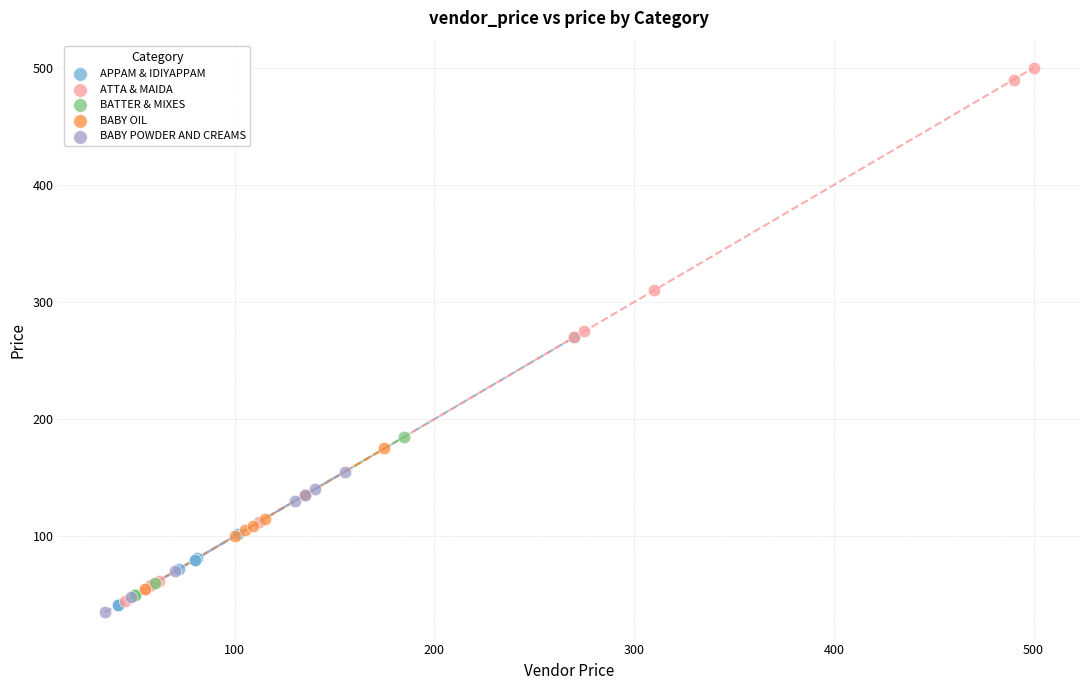

Which series contains the highest Y value?

ATTA & MAIDA